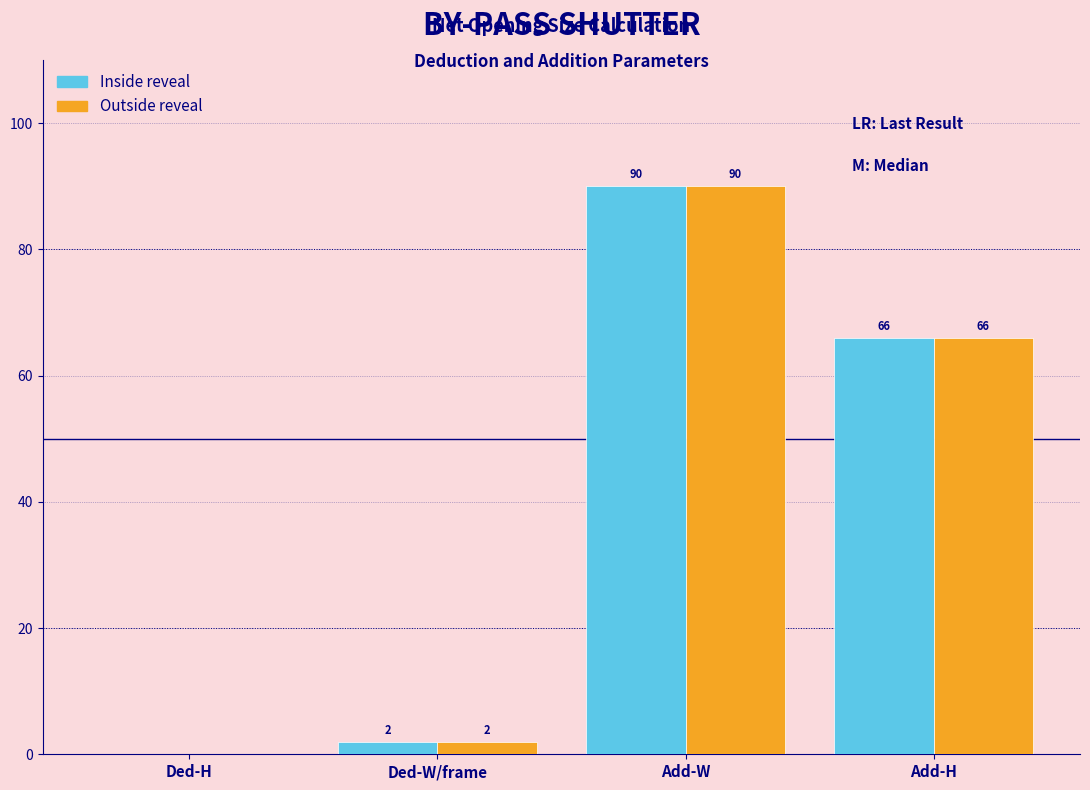

Reading left to right, transcribe all the data shown in this chart.

Inside reveal: Ded-H=0	Ded-W/frame=2	Add-W=90	Add-H=66
Outside reveal: Ded-H=0	Ded-W/frame=2	Add-W=90	Add-H=66